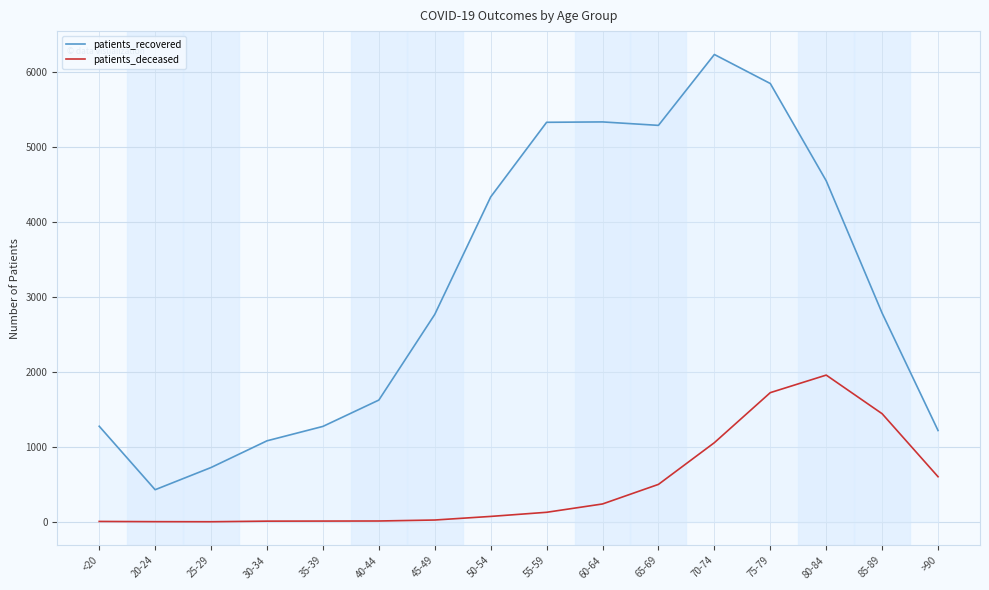

What are all the series names shown in the legend?

patients_recovered, patients_deceased